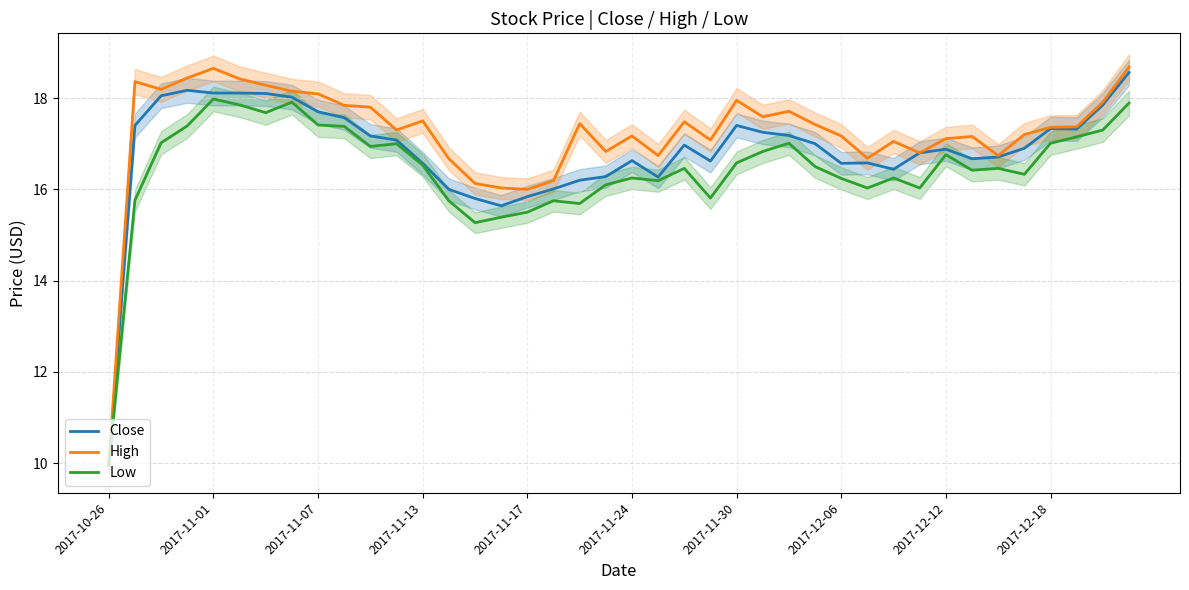

In Close, how many points are lower than both neighbors (excluding endpoints)?

7